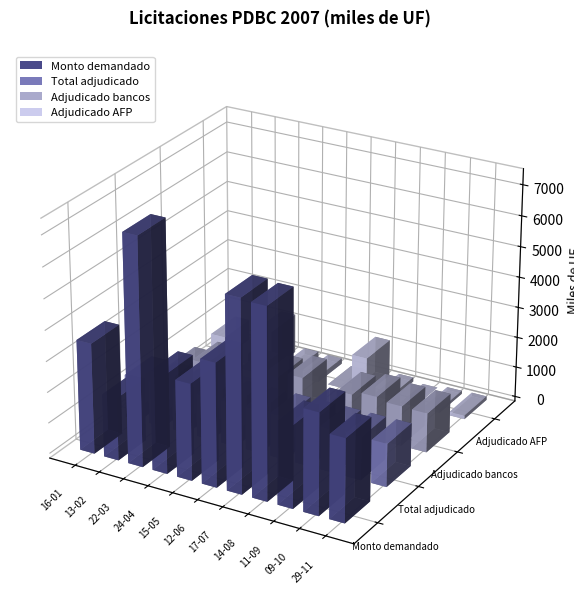

Which series has the widest spread of values?

Monto demandado